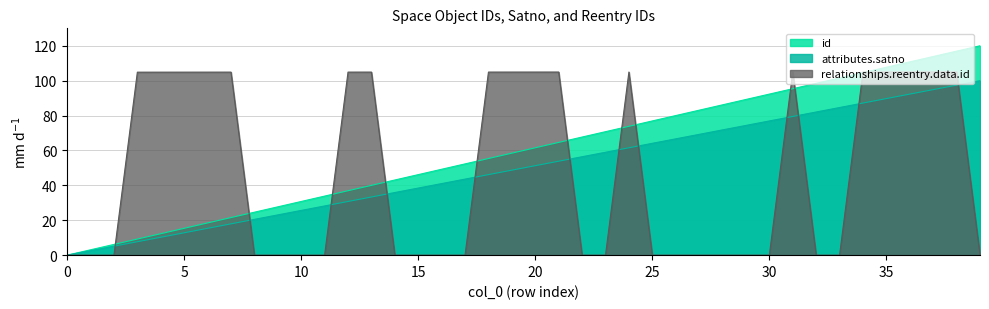

Which series has the largest total across all categories?

id